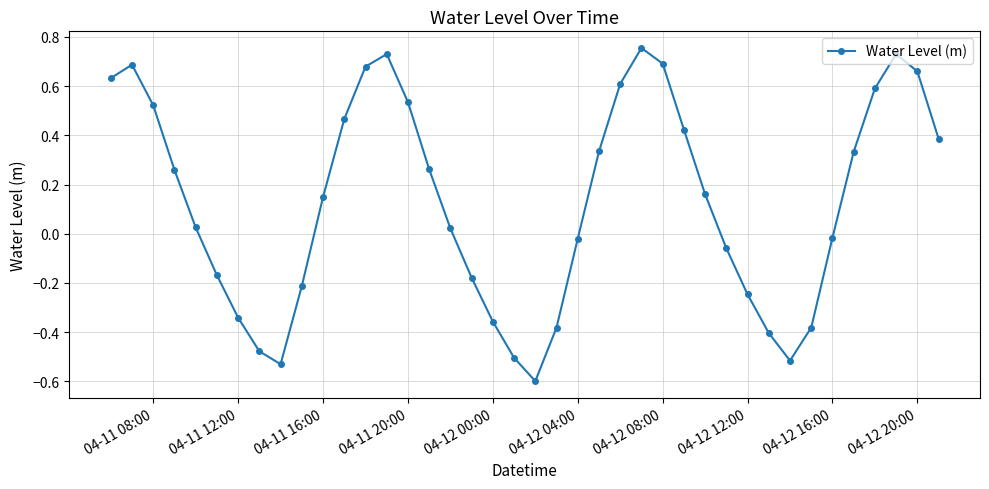

True or false: there are more than 1 points higher than both neighbors.

True